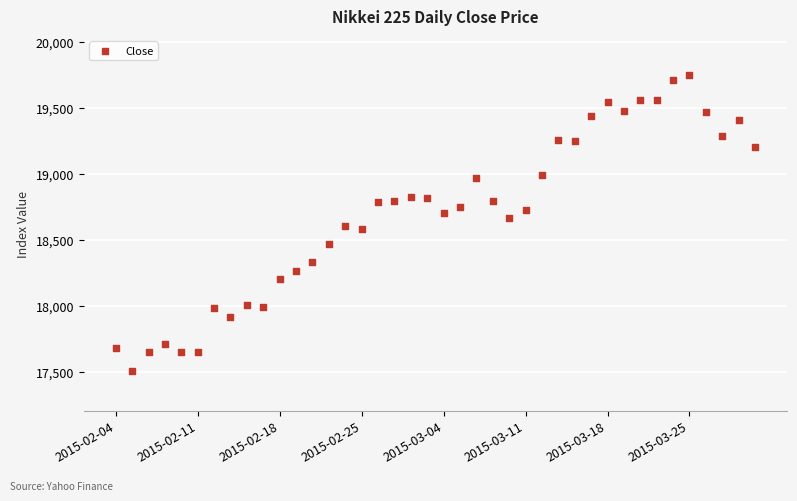

What is the range of Y values (max minus min)?

2241.6